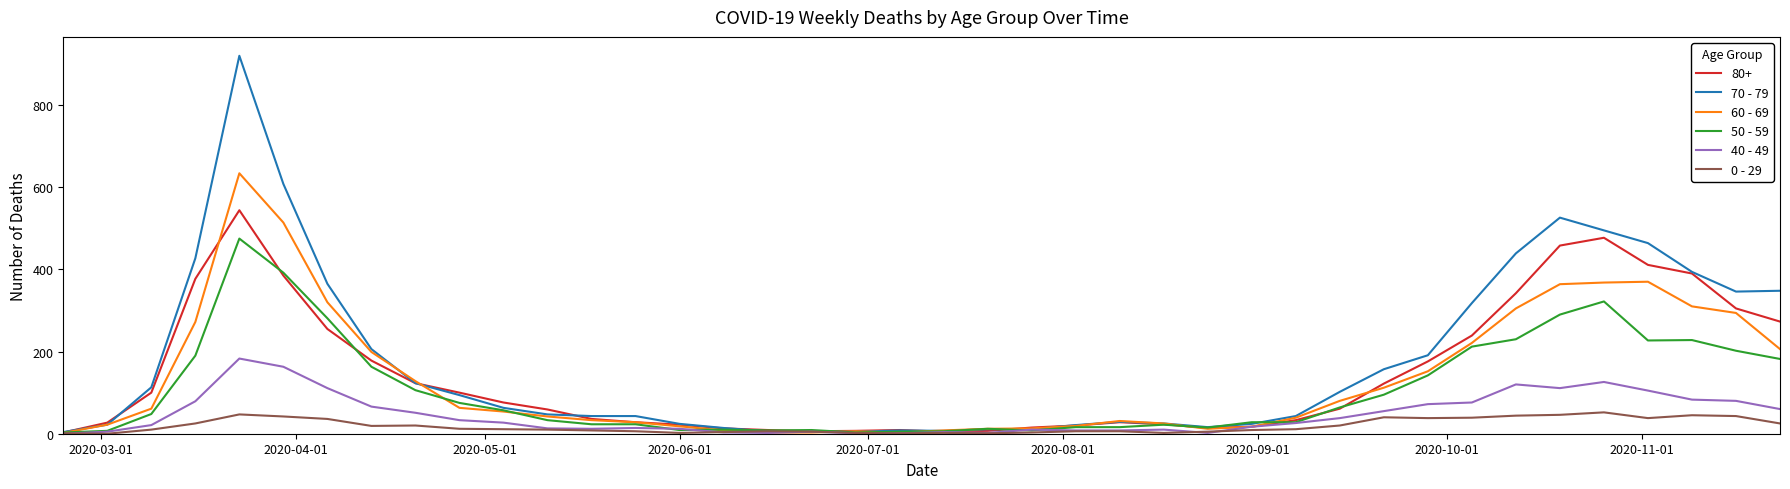

What are all the series names shown in the legend?

80+, 70 - 79, 60 - 69, 50 - 59, 40 - 49, 0 - 29